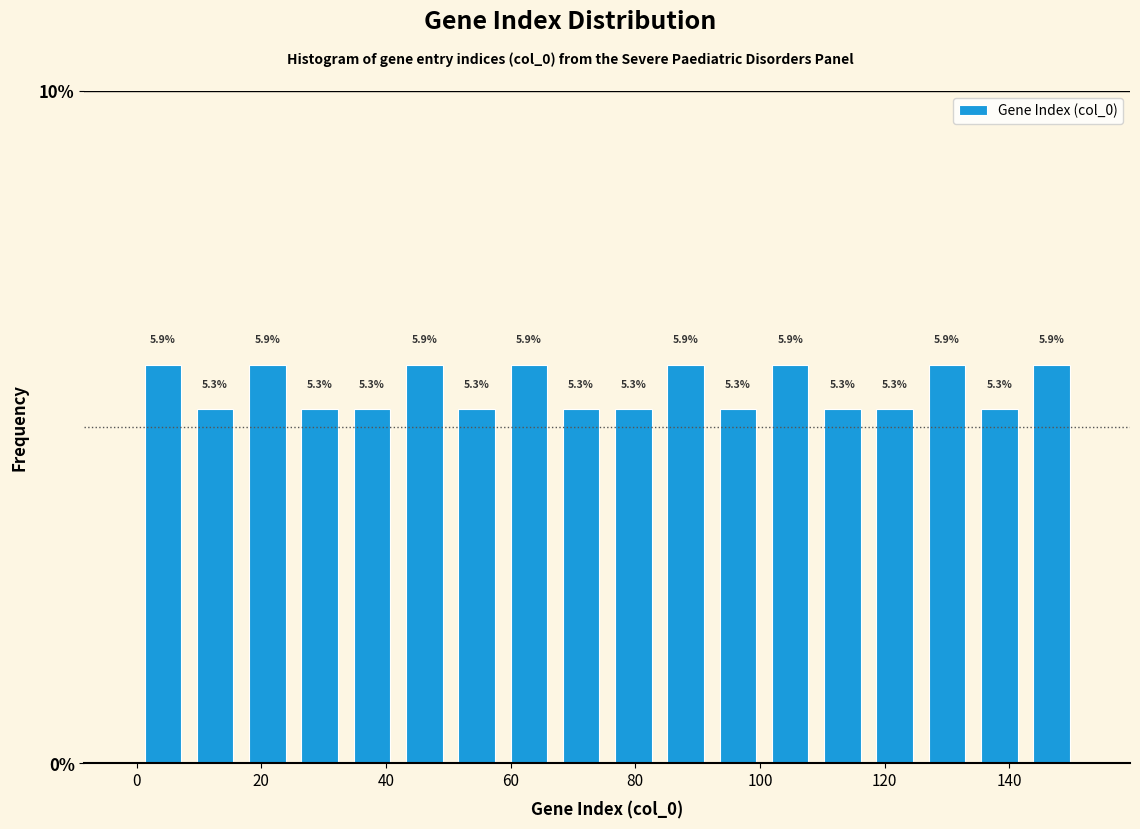

What is the height of the bar covering 34 to 42 on the x-axis? The bar edges are not printed on the chart, so give them approximately, as read against the axis.

5.3